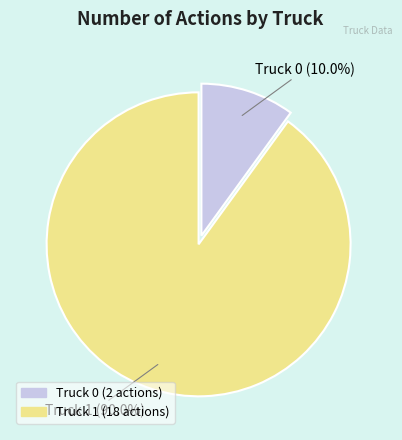

Is Truck 0 the majority of the pie?

No